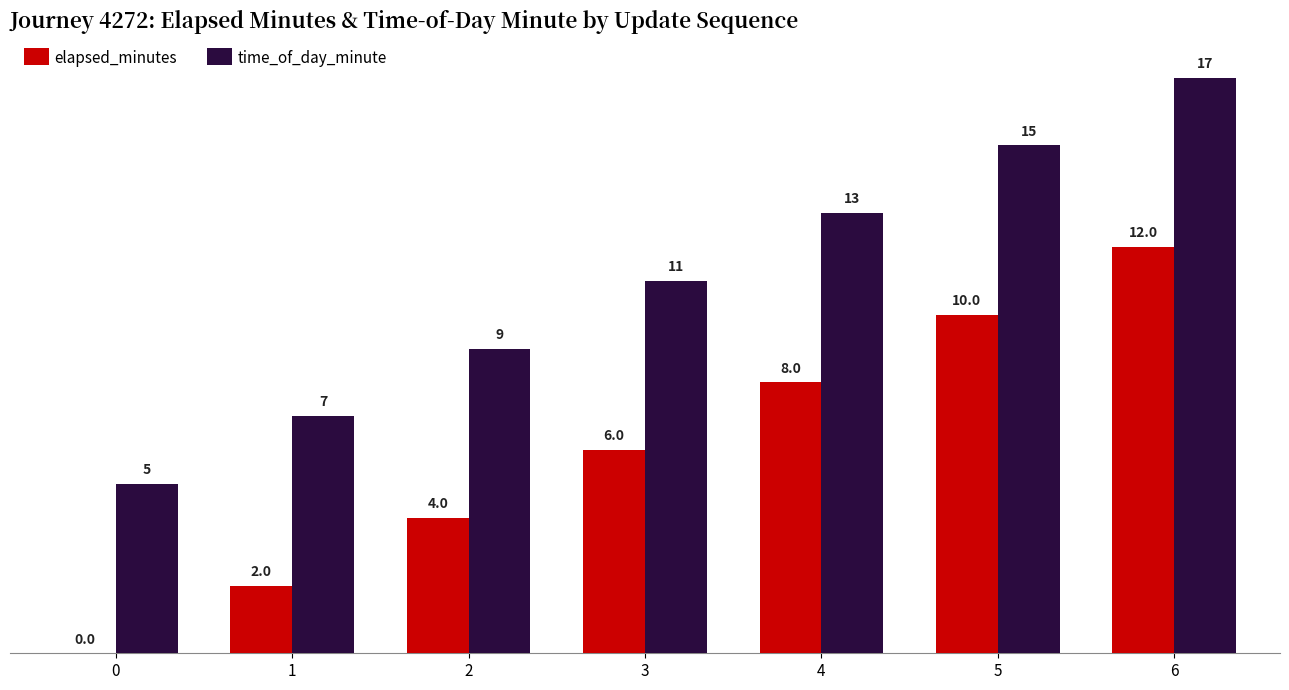

What are all the series names shown in the legend?

elapsed_minutes, time_of_day_minute